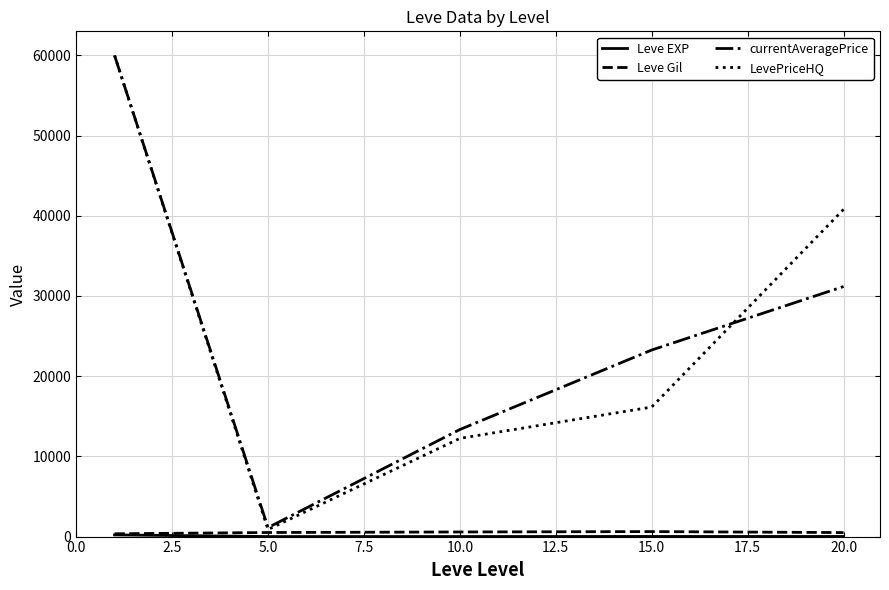

Which series has the largest range (max minus min)?

LevePriceHQ